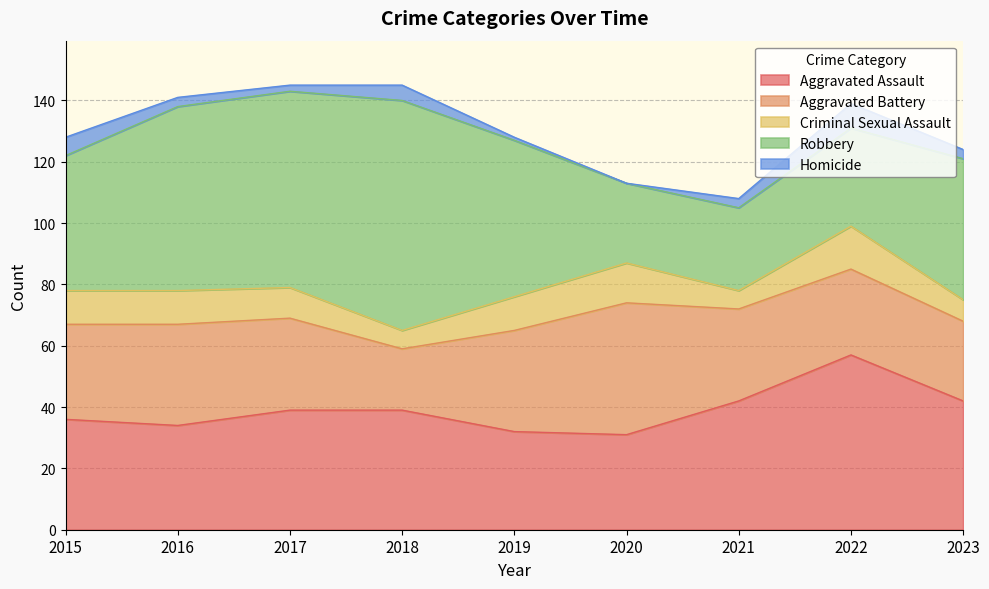

Reading left to right, what are all the values shown in this chart?

Aggravated Assault: 36	34	39	39	32	31	42	57	42
Aggravated Battery: 31	33	30	20	33	43	30	28	26
Criminal Sexual Assault: 11	11	10	6	11	13	6	14	7
Robbery: 44	60	64	75	51	26	27	32	46
Homicide: 6	3	2	5	1	0	3	8	3